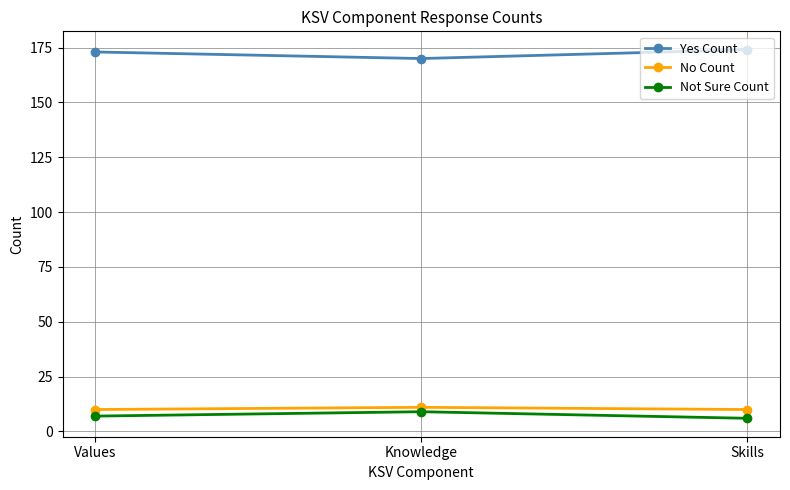

What is the approximate value of Yes Count at Knowledge?

170